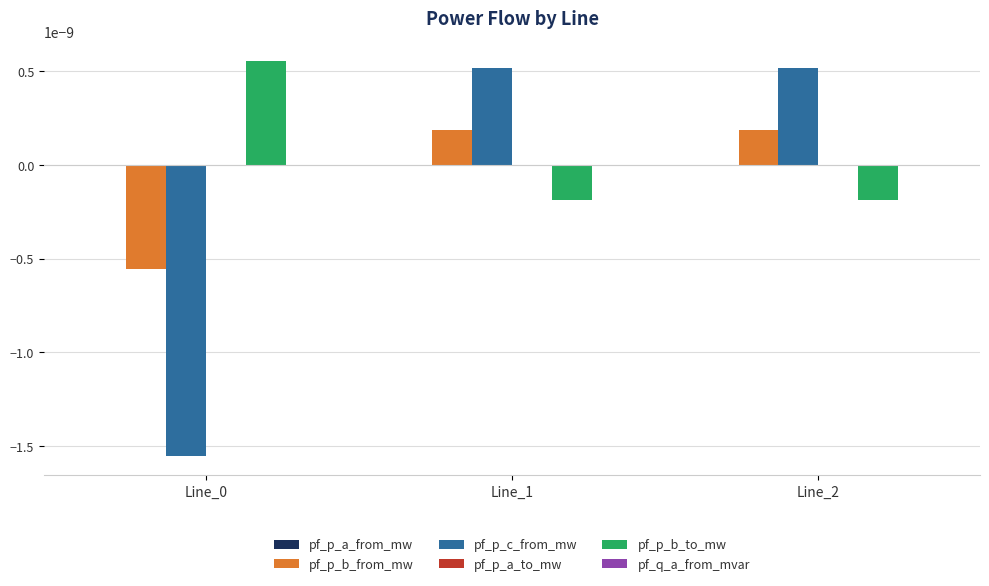

How many values in the pf_p_c_from_mw series exceed 0?

2